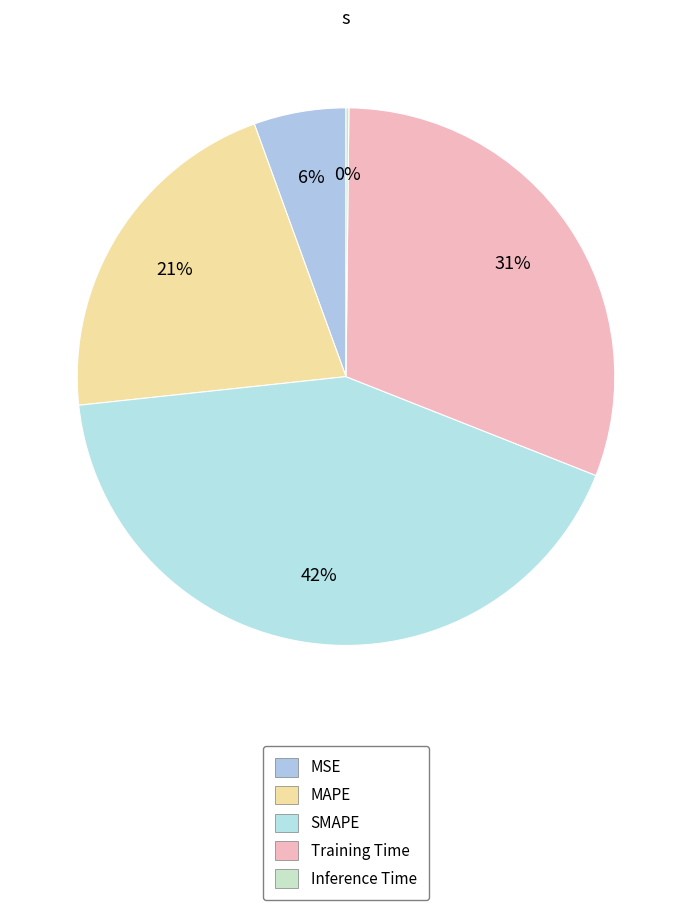

How many segments does this pie chart have?

5